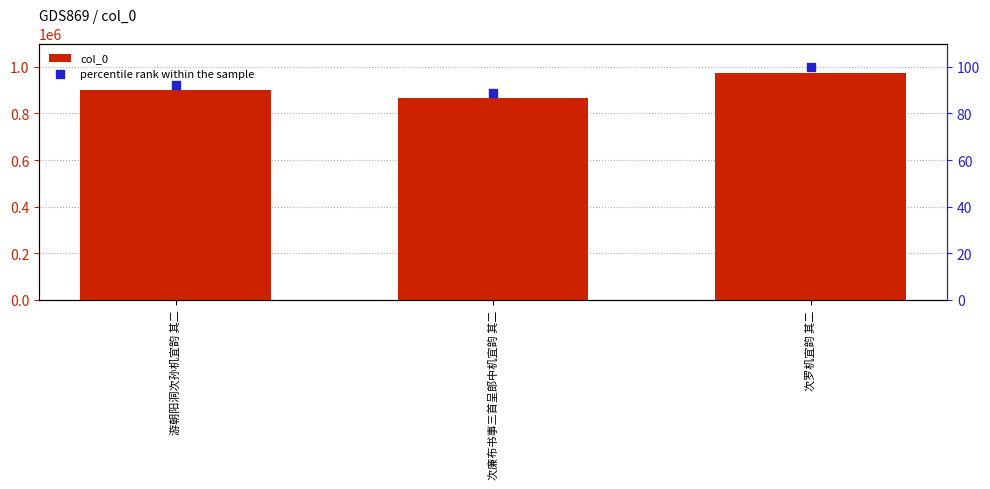

Is the value of percentile rank within the sample at 游朝阳洞次孙机宜韵 其二 greater than the value of col_0 at 次廉布书事三首呈郎中机宜韵 其二?

No